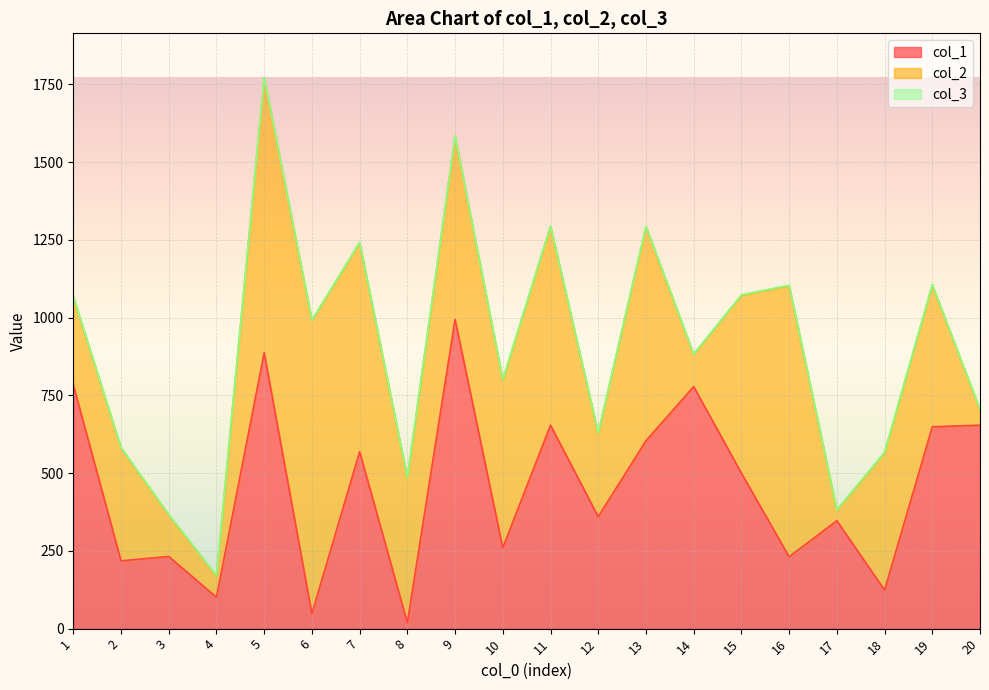

True or false: col_2 has more than 1 points higher than both neighbors.

True